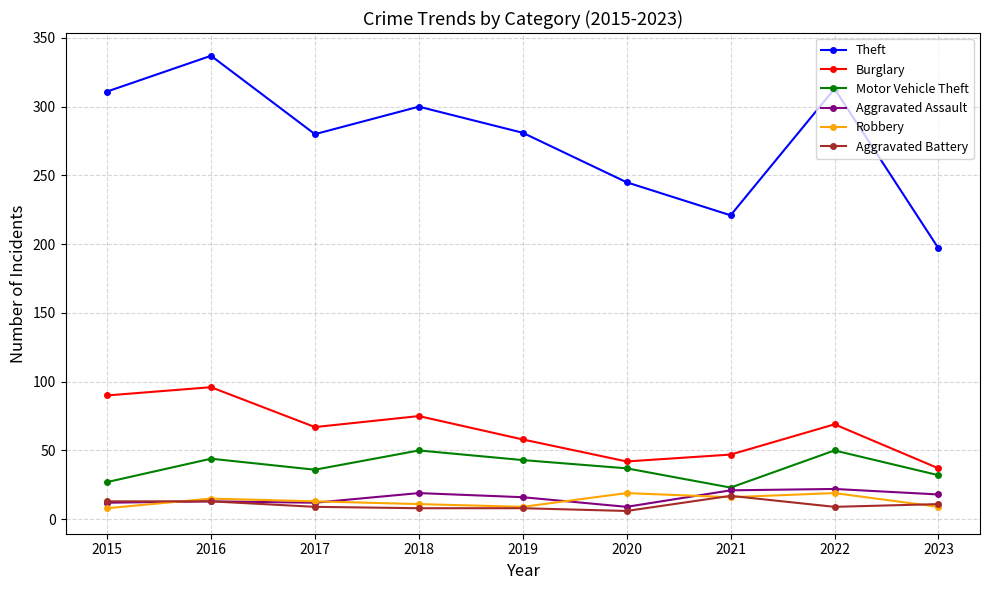

Which series has the largest total across all categories?

Theft